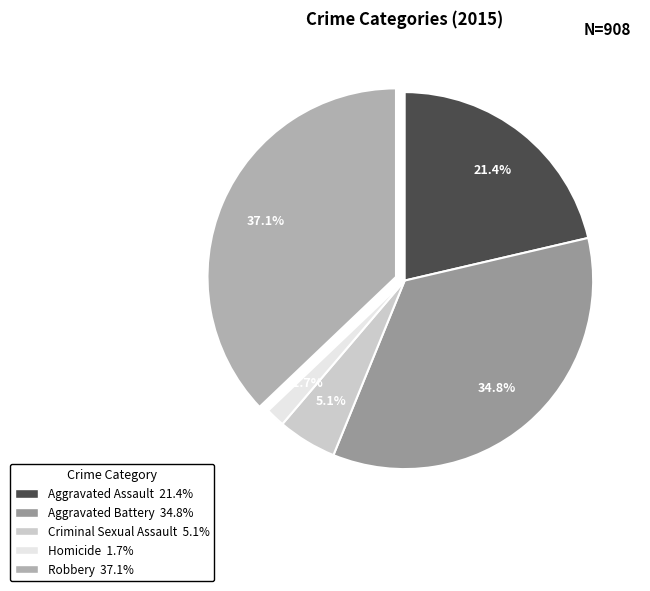

What portion of the pie excludes Criminal Sexual Assault?

94.9%